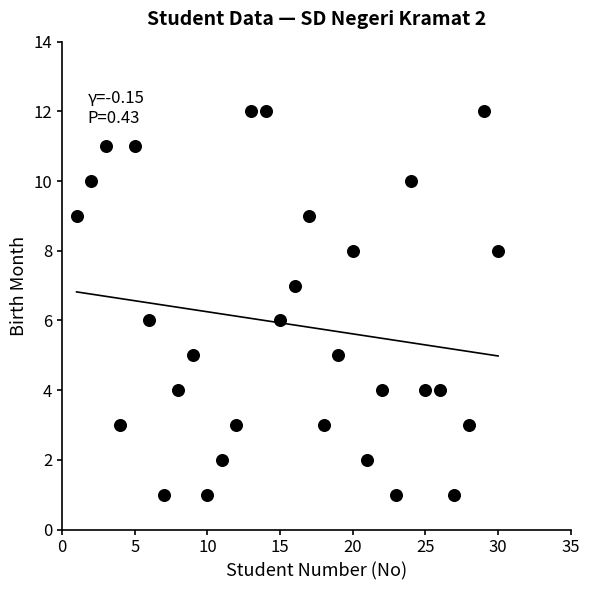

What is the range of Y values (max minus min)?

11